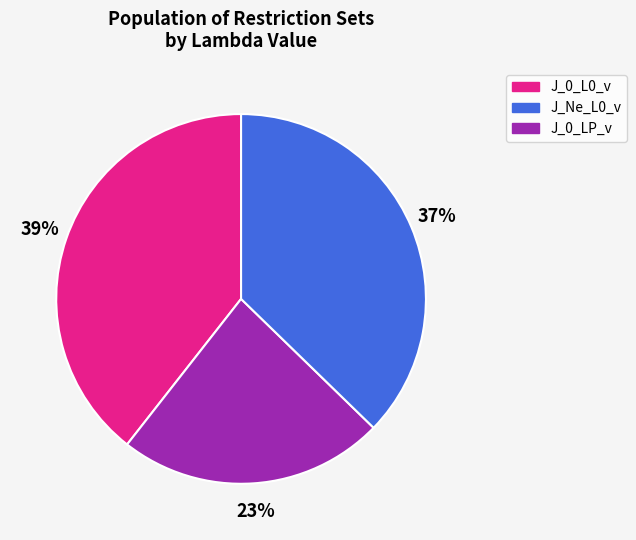

Does any single category account for the majority?

No